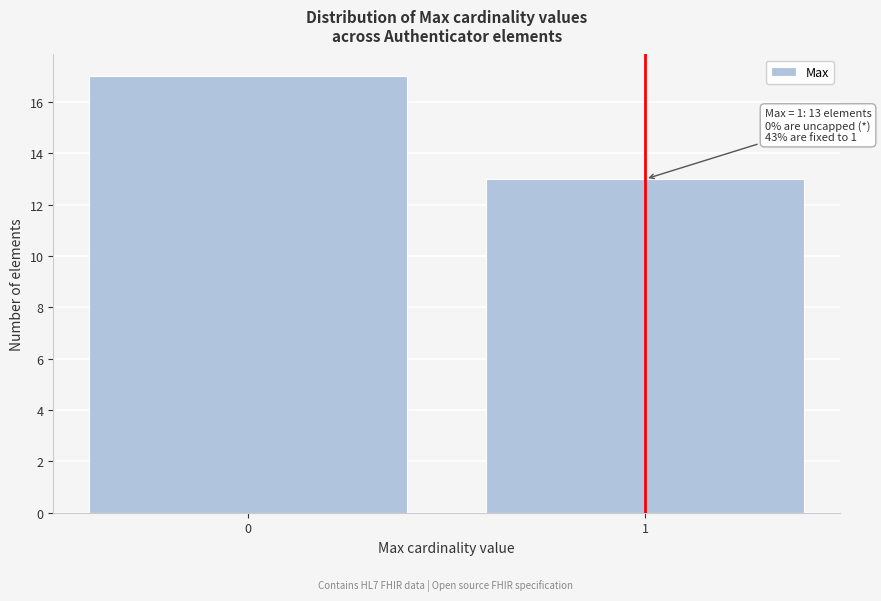

Reading right to left, list all the values displayed in this chart.

1=13	0=17